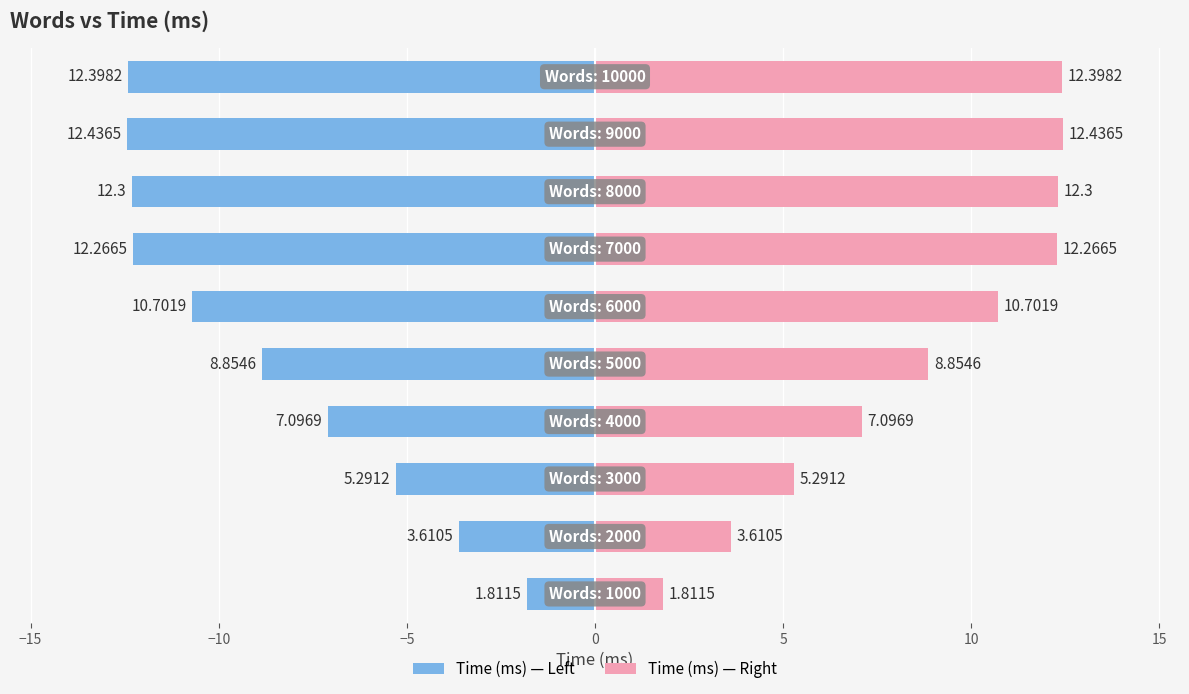

How many data points in Time (ms) — Left are less than -8?

6